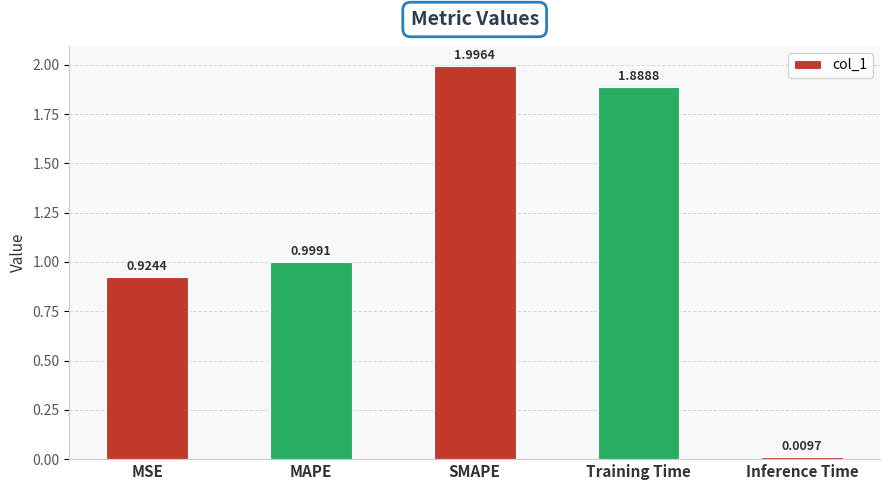

What is the sum of all values?

5.8